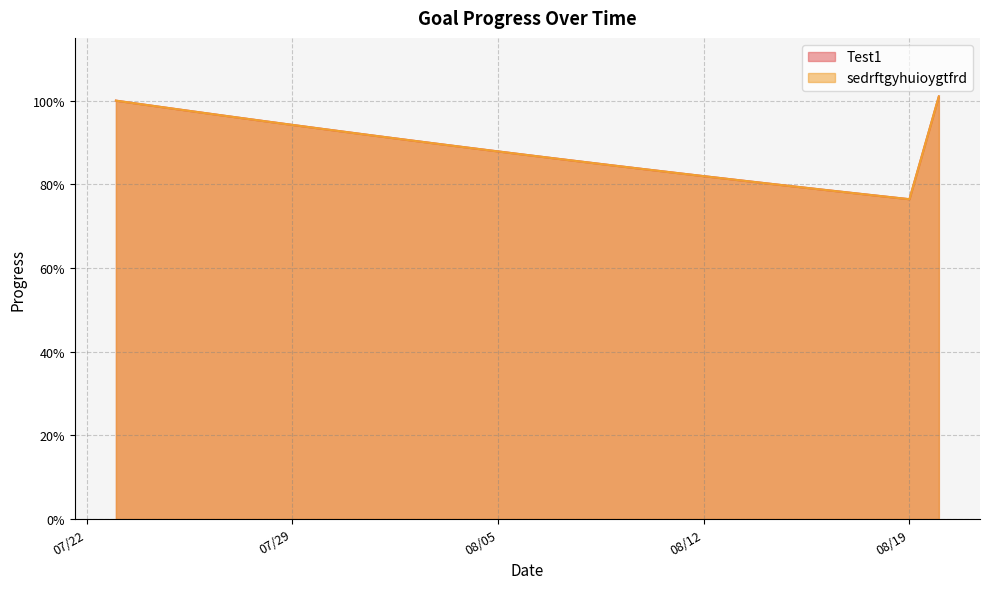

Reading left to right, what are all the values shown in this chart?

Test1: 1.0	1.0	1.0	1.0	1.0	1.0	0.9	0.9	0.9	0.9	0.9	0.9	0.9	0.9	0.9	0.9	0.9	0.8	0.8	0.8	0.8	0.8	0.8	0.8	0.8	0.8	0.8	0.8	1.0
sedrftgyhuioygtfrd: 1.0	1.0	1.0	1.0	1.0	1.0	0.9	0.9	0.9	0.9	0.9	0.9	0.9	0.9	0.9	0.9	0.9	0.8	0.8	0.8	0.8	0.8	0.8	0.8	0.8	0.8	0.8	0.8	1.0